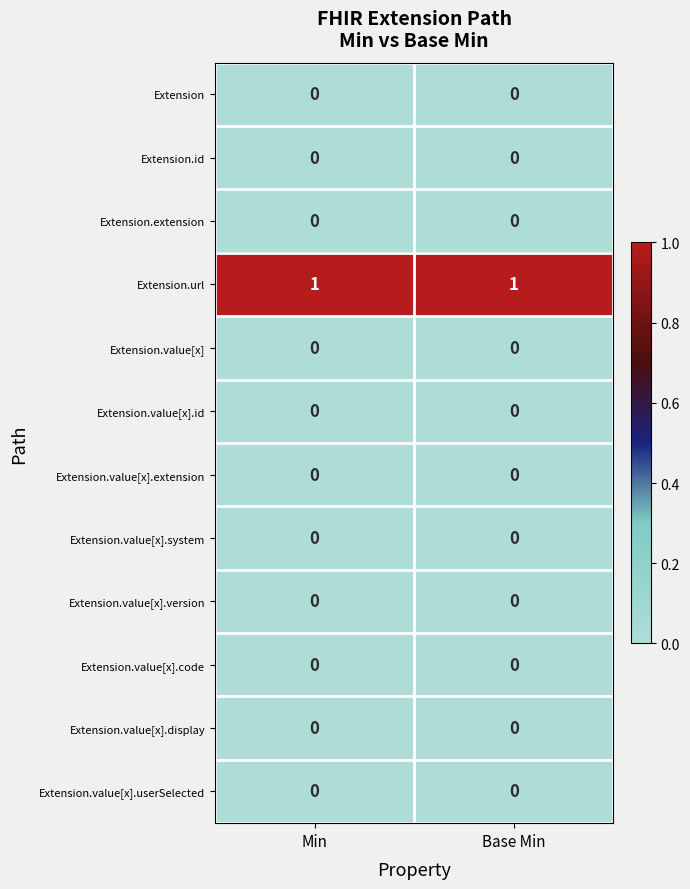

What is the total value across all series at Base Min?

1